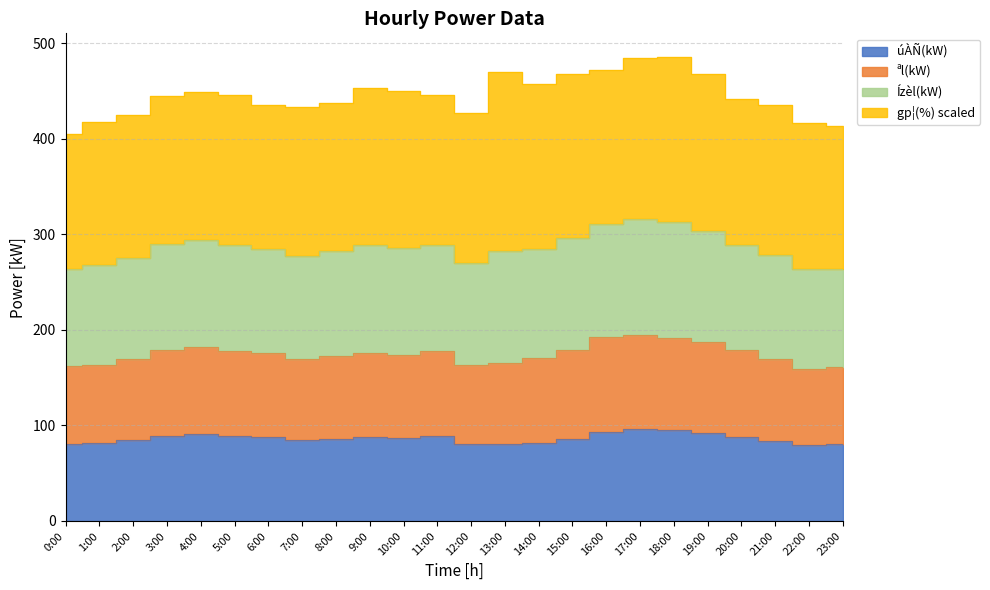

Rank the categories by \ªl(kW) value from highest to lowest.

17:00, 18:00, 16:00, 19:00, 15:00, 4:00, 3:00, 5:00, 9:00, 11:00, 20:00, 10:00, 6:00, 14:00, 13:00, 8:00, 21:00, 7:00, 2:00, 12:00, 1:00, 23:00, 22:00, 0:00